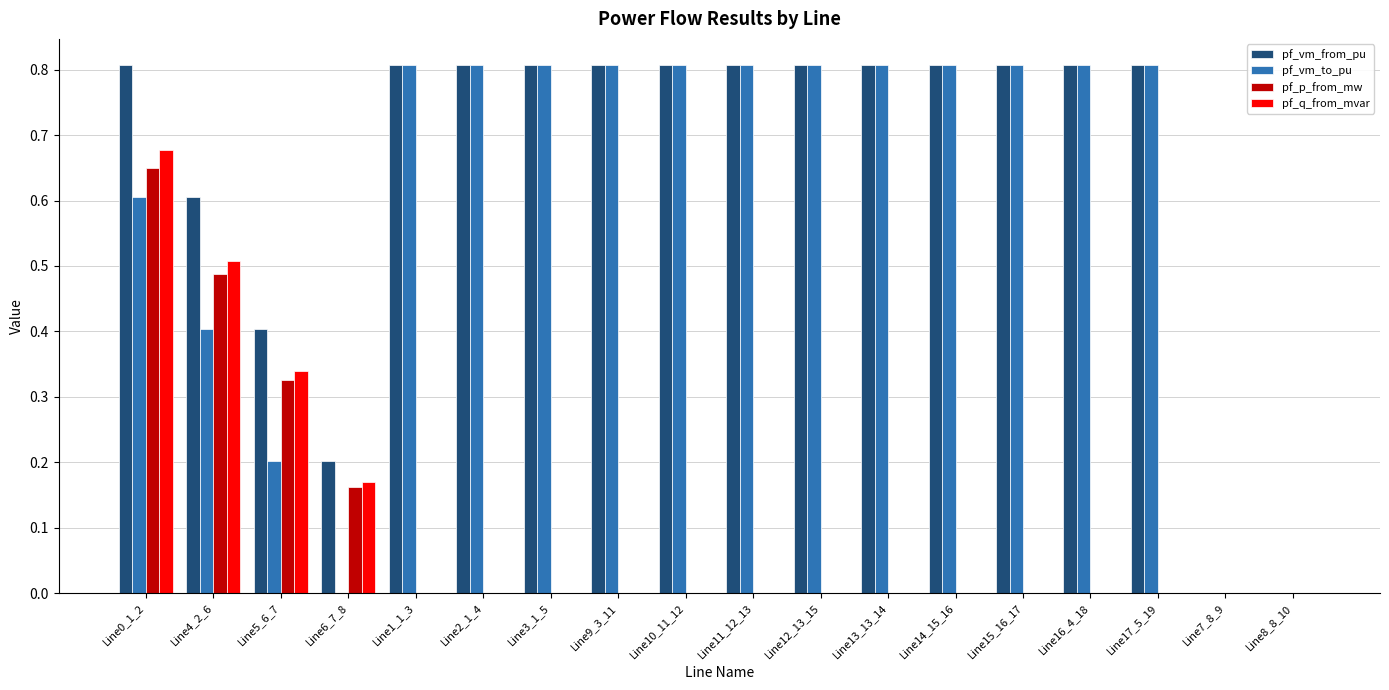

Is the value of pf_vm_from_pu at Line16_4_18 greater than the value of pf_q_from_mvar at Line6_7_8?

Yes